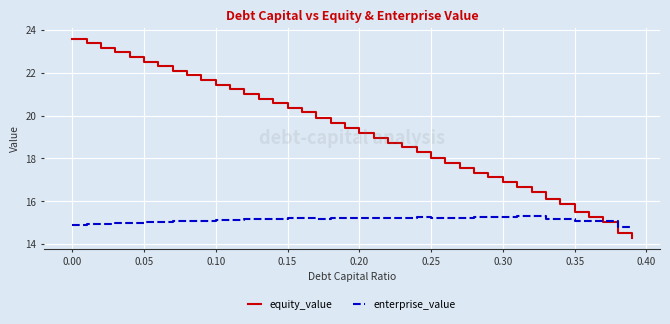

Which series has the largest range (max minus min)?

equity_value